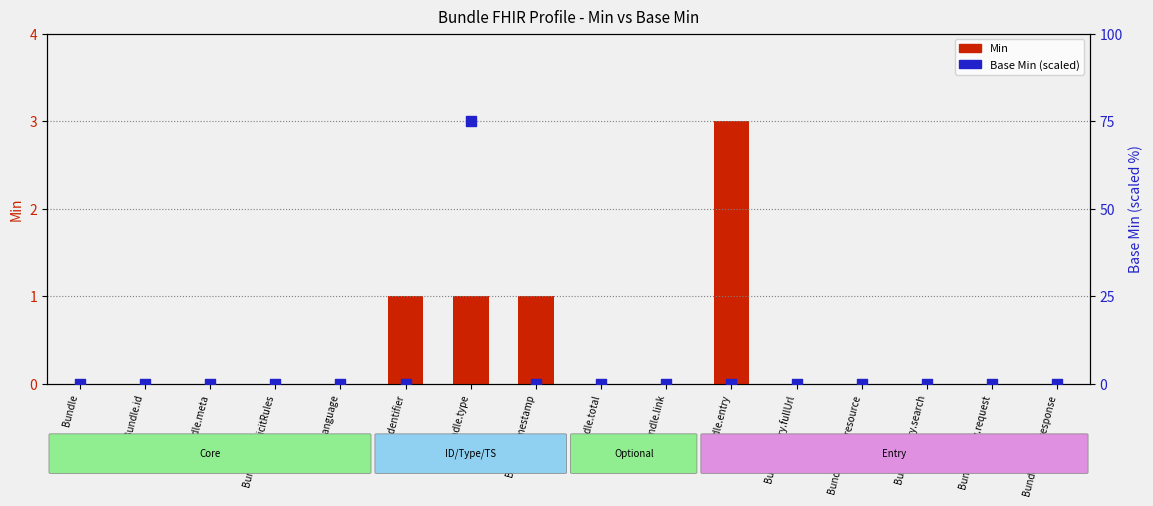

Is the value of Min at Bundle.id greater than the value of Base Min at Bundle.identifier?

No